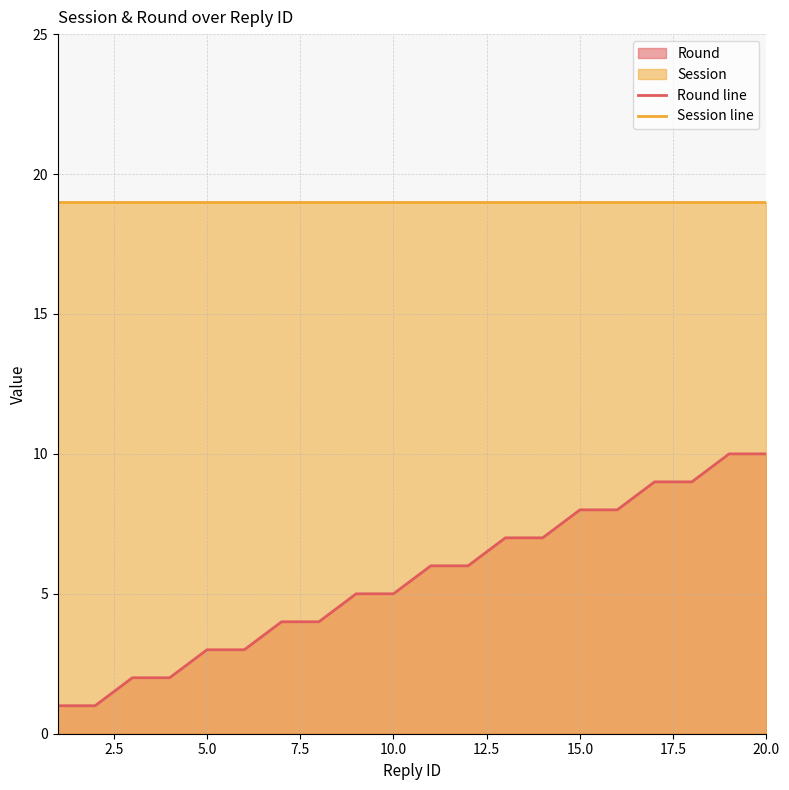

Rank the series by their average value, from lowest to highest.

Round line, Session line